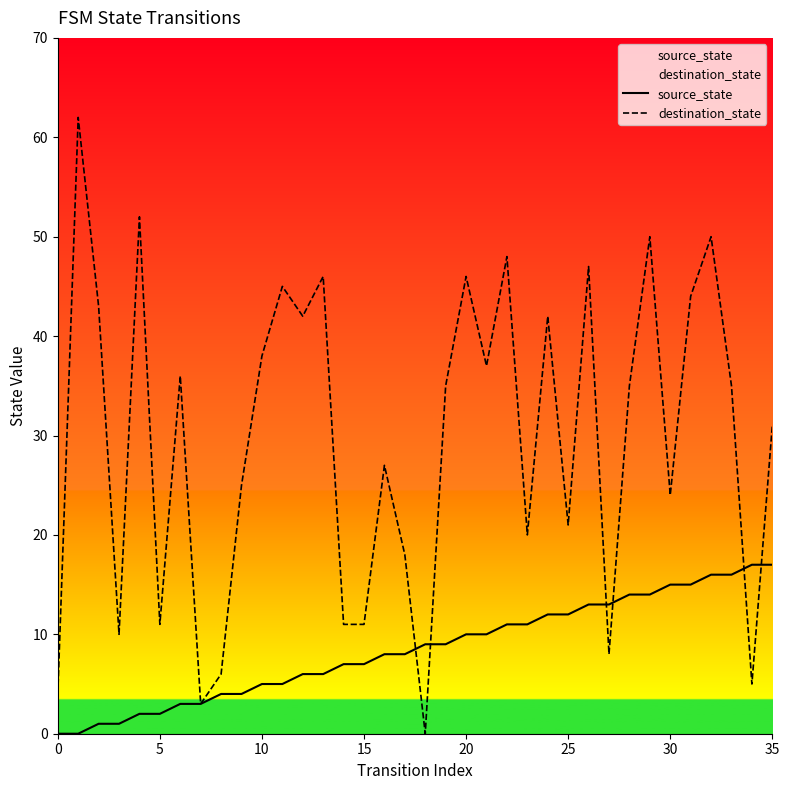

List the series in order of their peak value, highest first.

destination_state, source_state